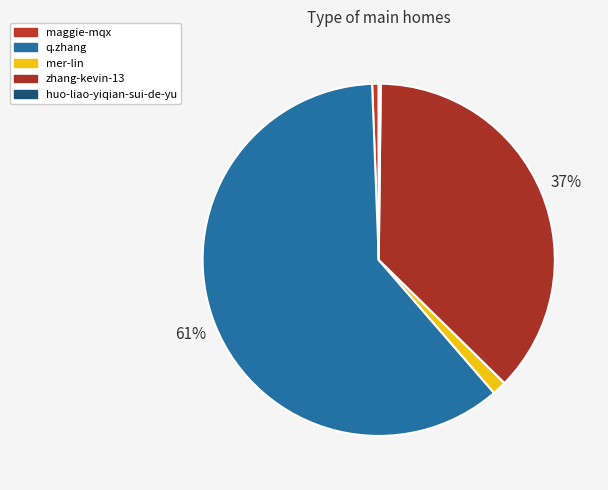

Does any single category account for the majority?

Yes